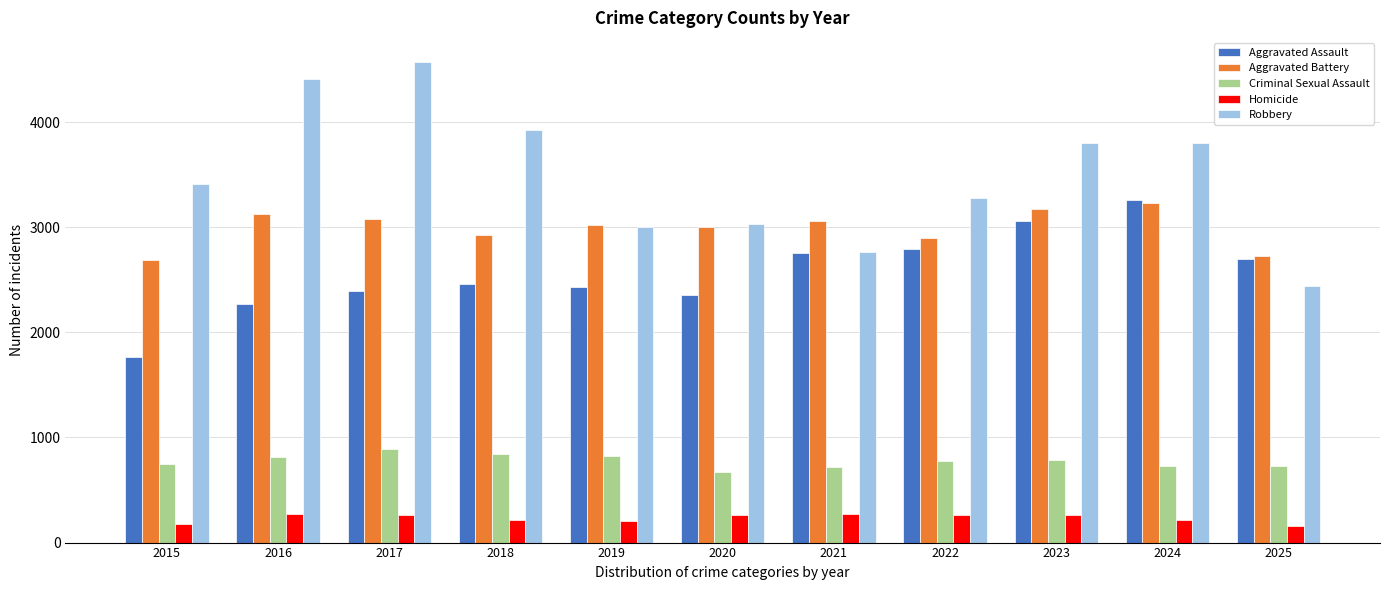

What is the highest value of the Criminal Sexual Assault series?

889